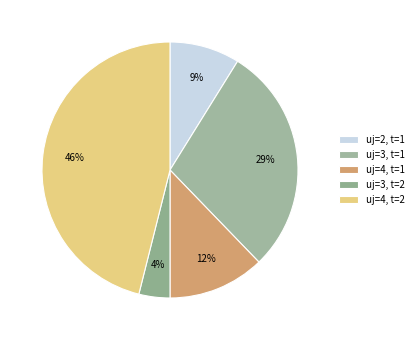

To the nearest percent, what percentage of the pie is uj=3, t=2?

4%